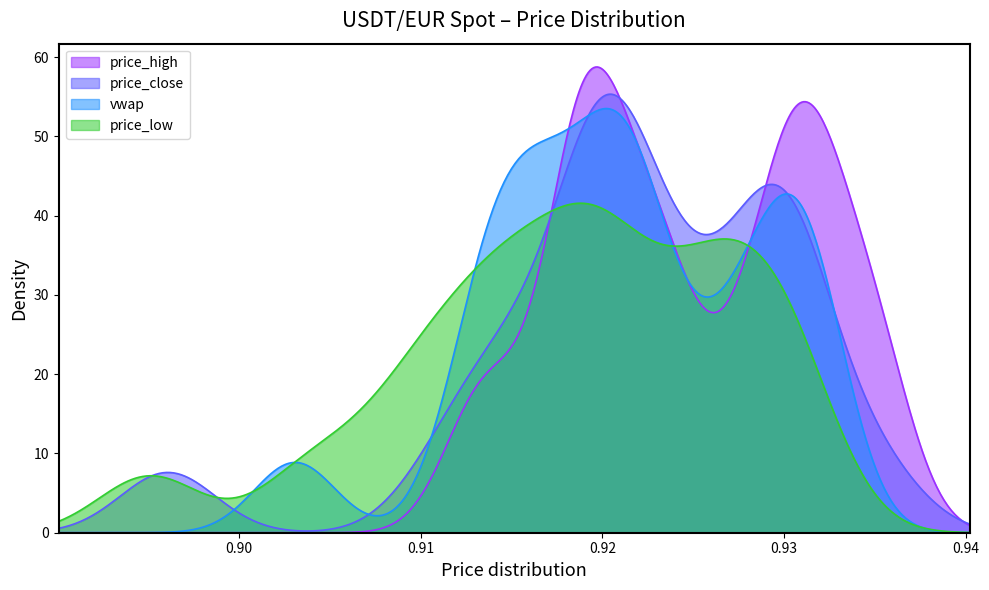

What is the greatest value displayed?

58.8